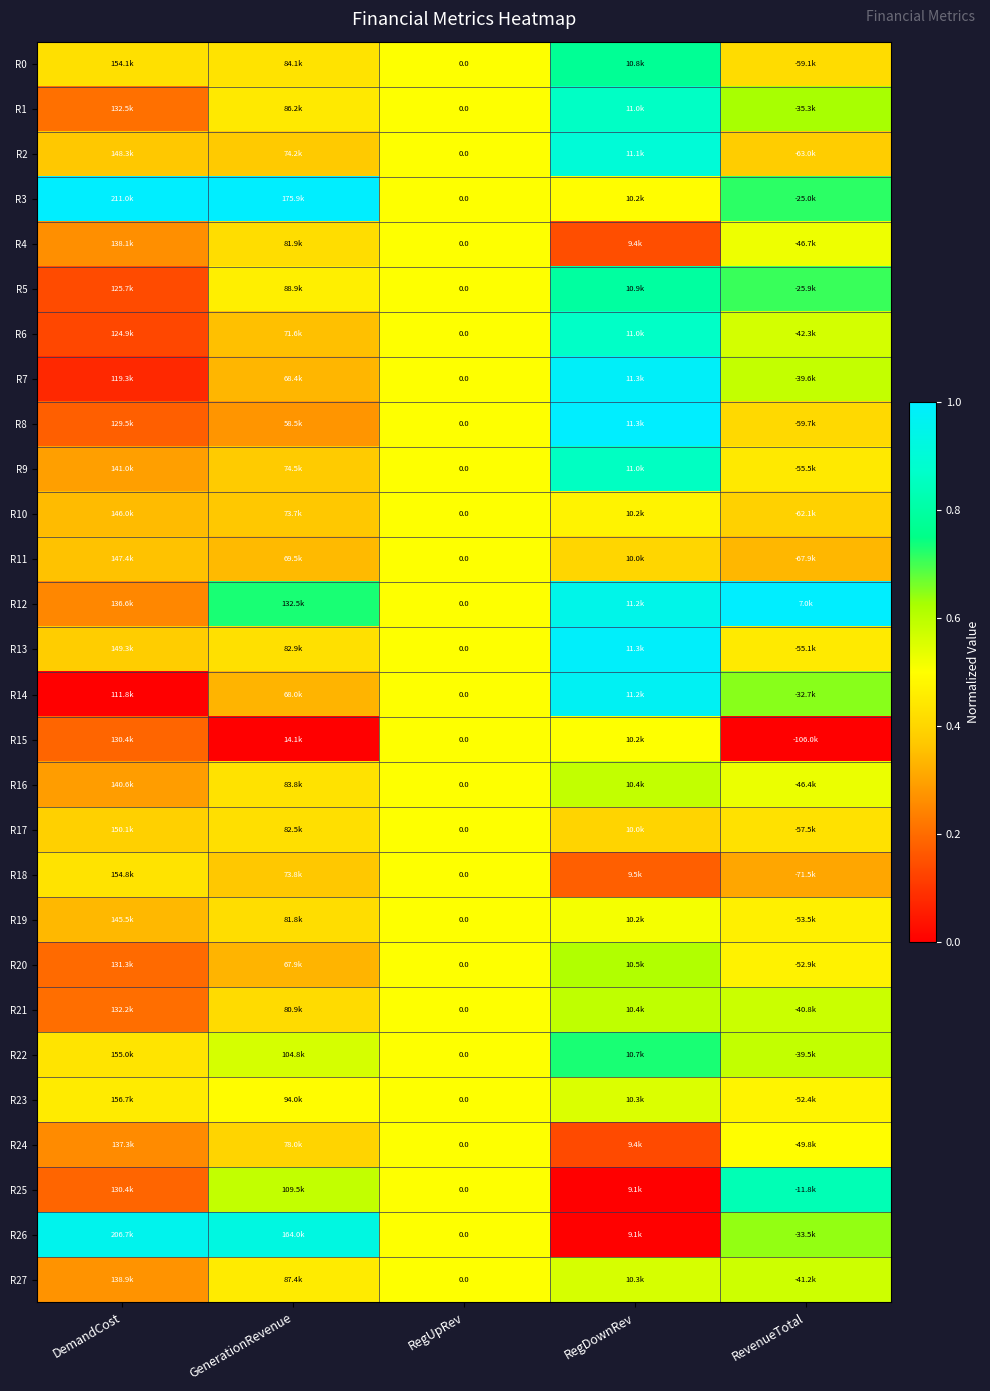

At which category does the chart reach its minimum across all series?

DemandCost